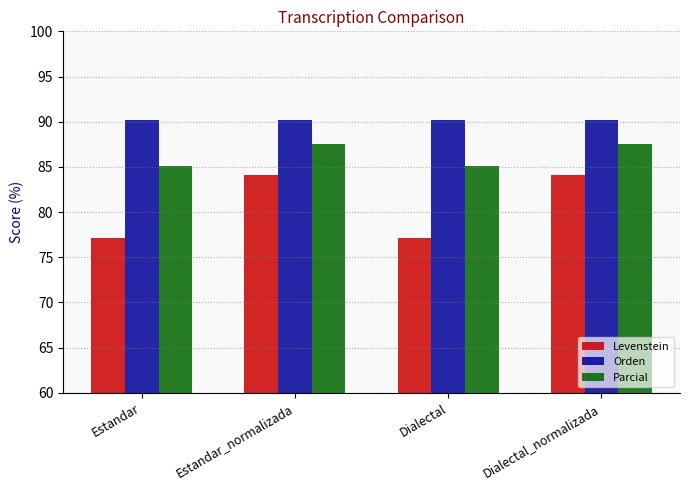

What is the lowest value of the Parcial series?

85.1